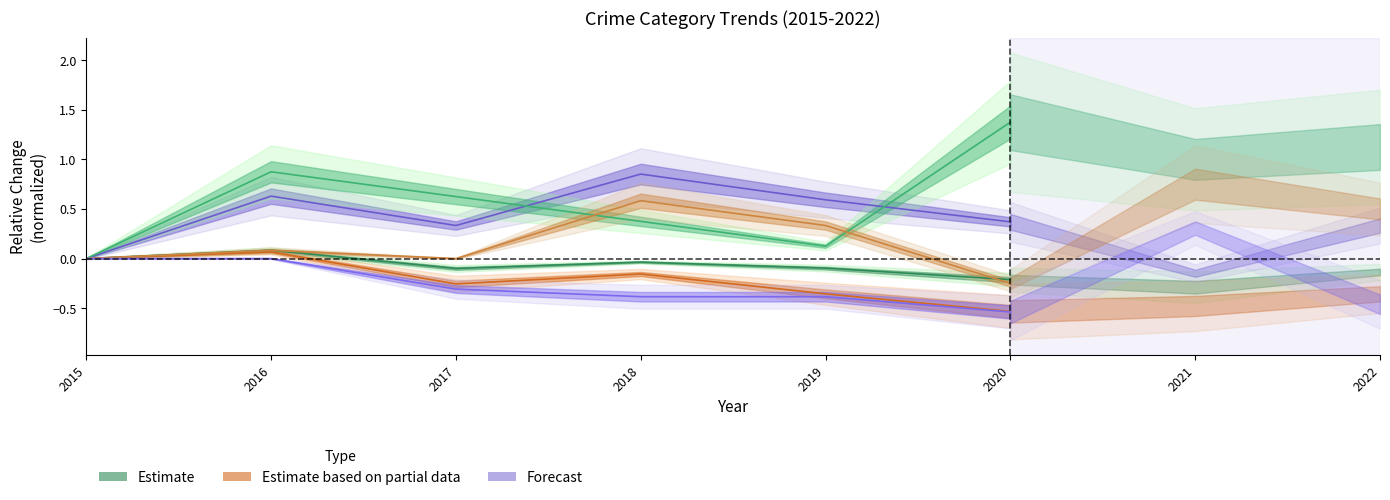

At which category does Burglary reach its first local peak?

2016